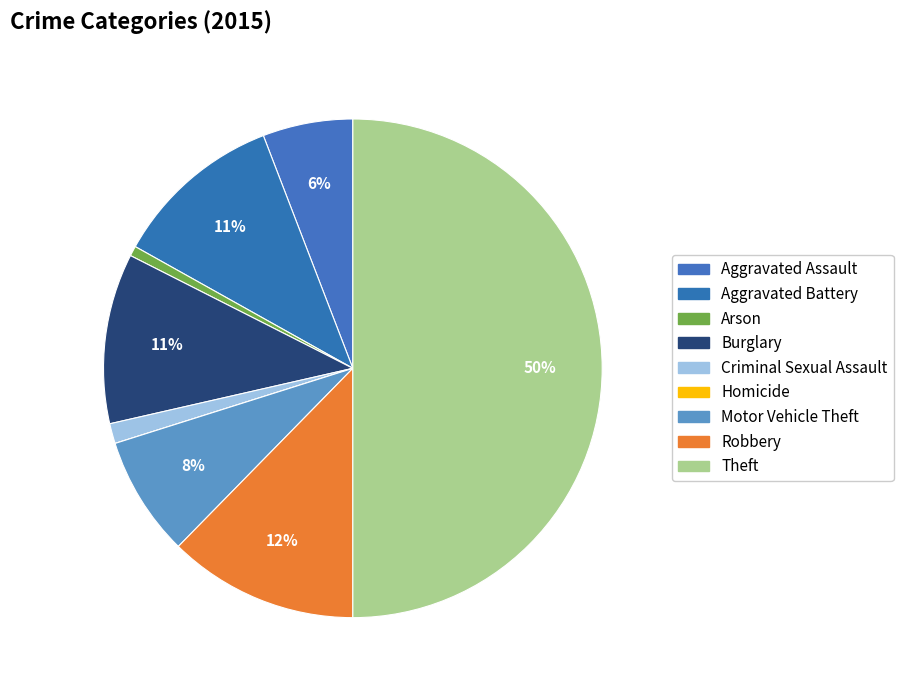

How many segments does this pie chart have?

9